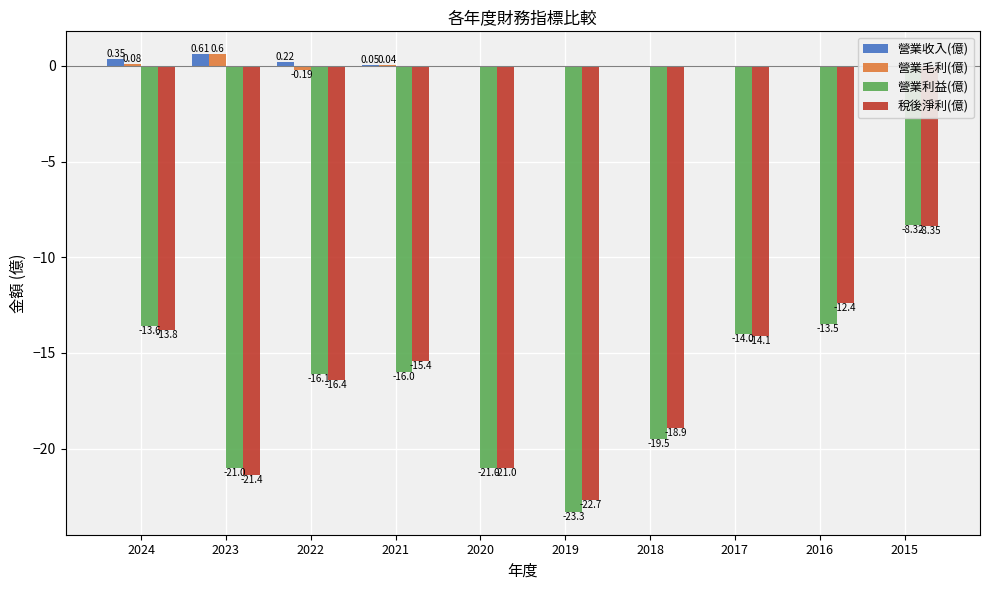

Reading right to left, transcribe all the data shown in this chart.

營業收入(億): 2015=0.0	2016=0.0	2017=0.0	2018=0.0	2019=0.0	2020=0.0	2021=0.1	2022=0.2	2023=0.6	2024=0.3
營業毛利(億): 2015=0.0	2016=0.0	2017=0.0	2018=0.0	2019=0.0	2020=0.0	2021=0.0	2022=-0.2	2023=0.6	2024=0.1
營業利益(億): 2015=-8.3	2016=-13.5	2017=-14.0	2018=-19.5	2019=-23.3	2020=-21.0	2021=-16.0	2022=-16.1	2023=-21.0	2024=-13.6
稅後淨利(億): 2015=-8.3	2016=-12.4	2017=-14.1	2018=-18.9	2019=-22.7	2020=-21.0	2021=-15.4	2022=-16.4	2023=-21.4	2024=-13.8